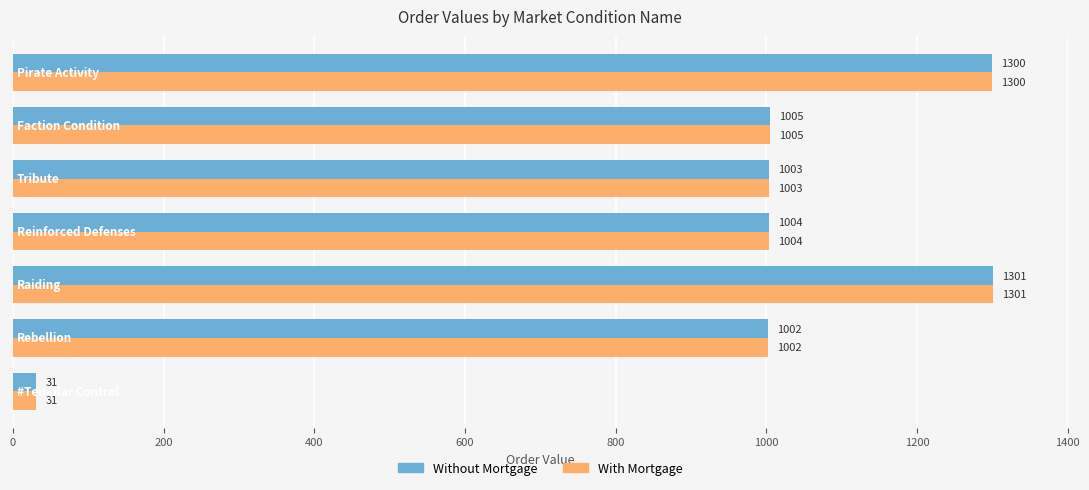

What is the difference between the maximum and minimum values in the Without Mortgage series?

1270